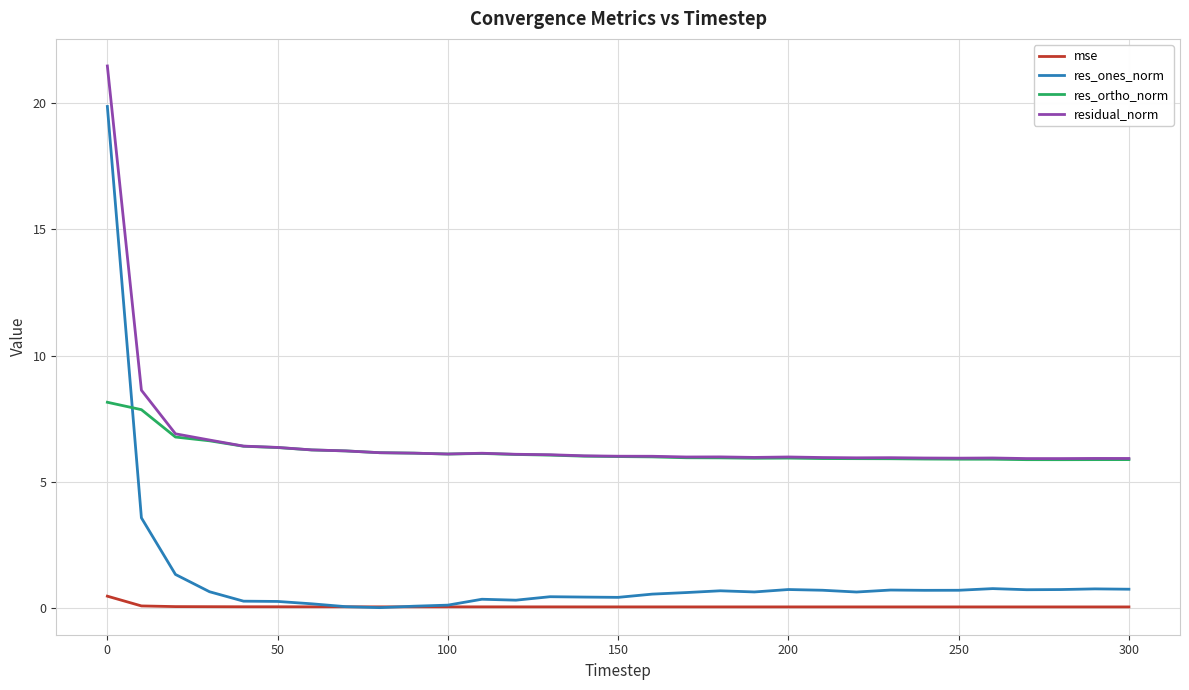

Does the chart display data point markers on the line(s)?

No